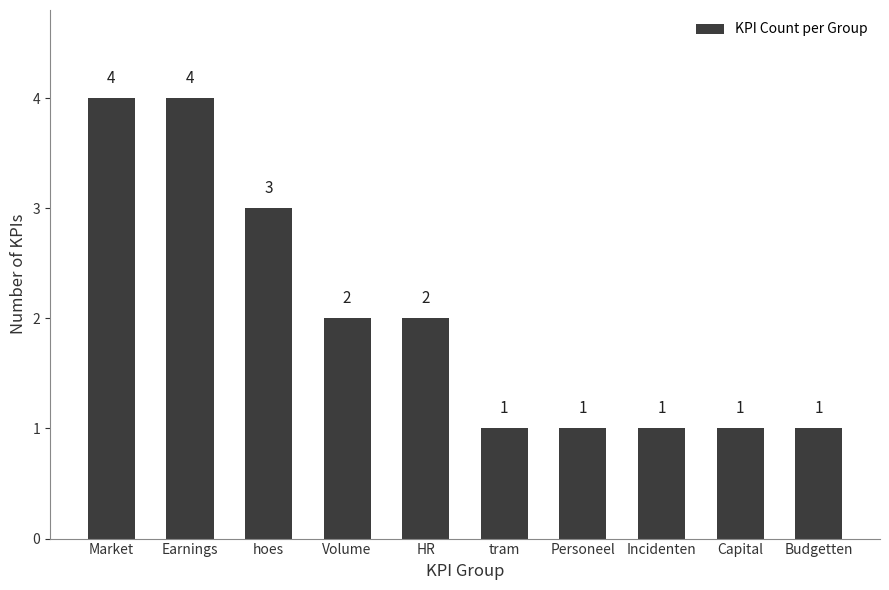

What is the sum of the values at Earnings and tram?

5